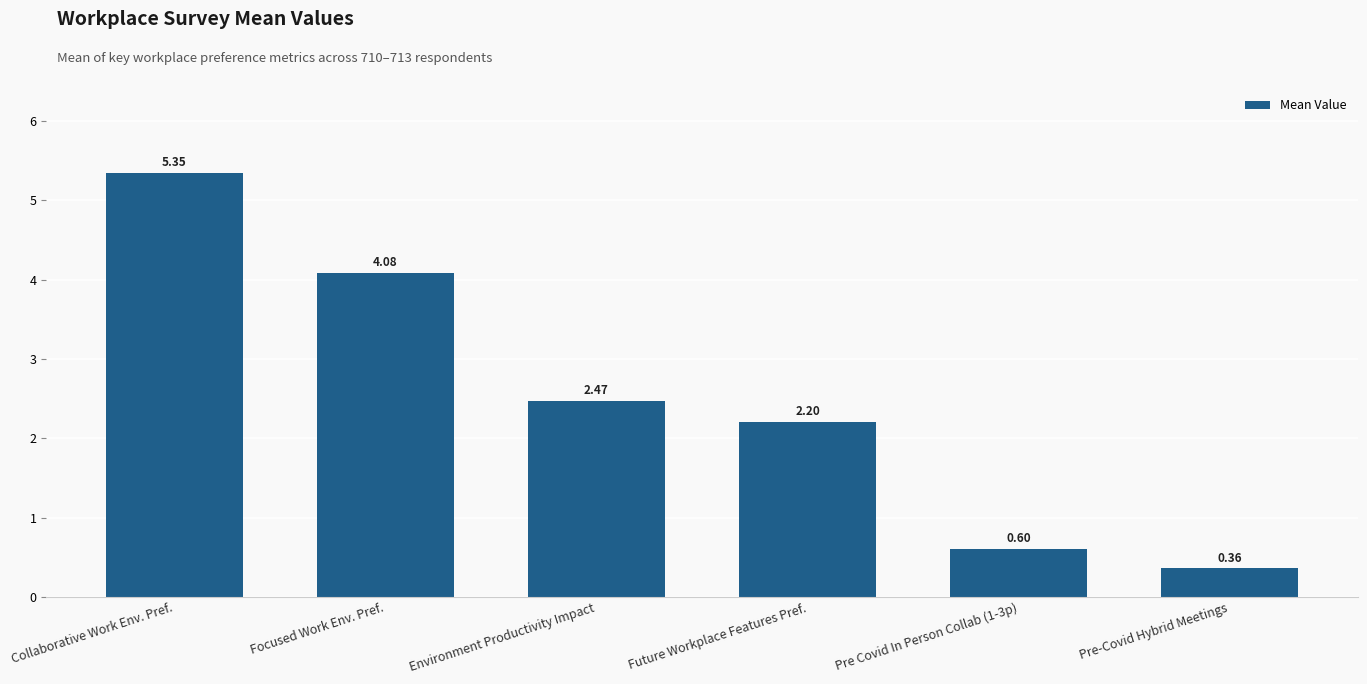

What is the change in value from Collaborative Work Env. Pref. to Environment Productivity Impact?

-2.9